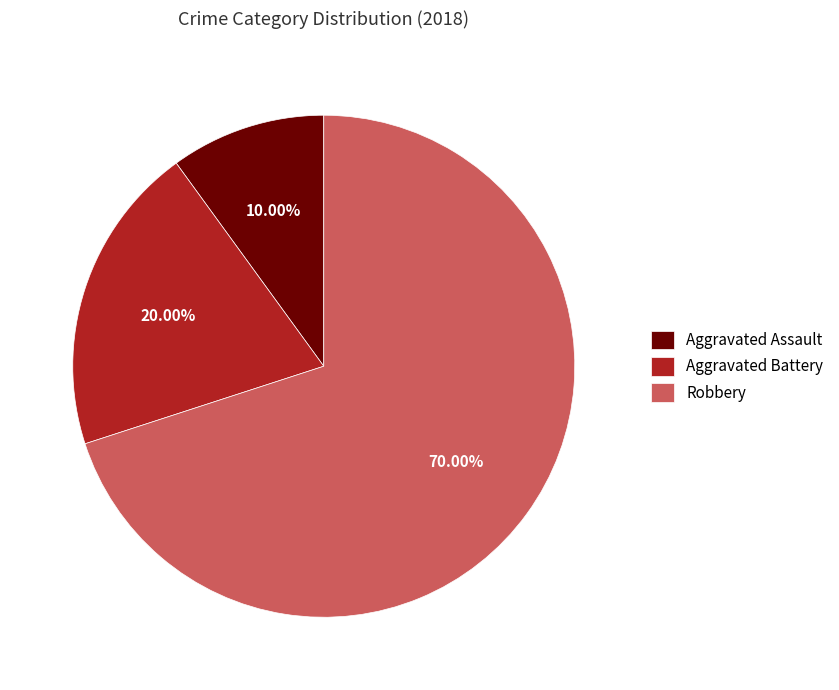

Rank the categories by value from lowest to highest.

Aggravated Assault, Aggravated Battery, Robbery